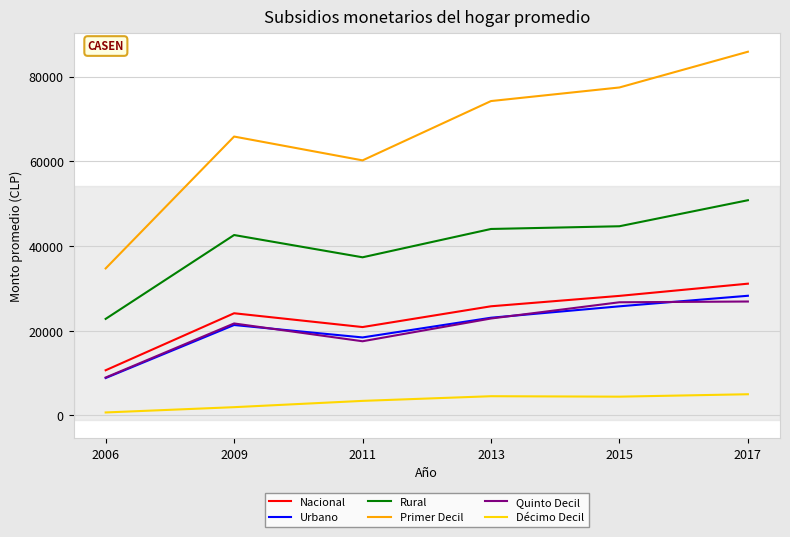

What is the greatest value displayed?

85870.6